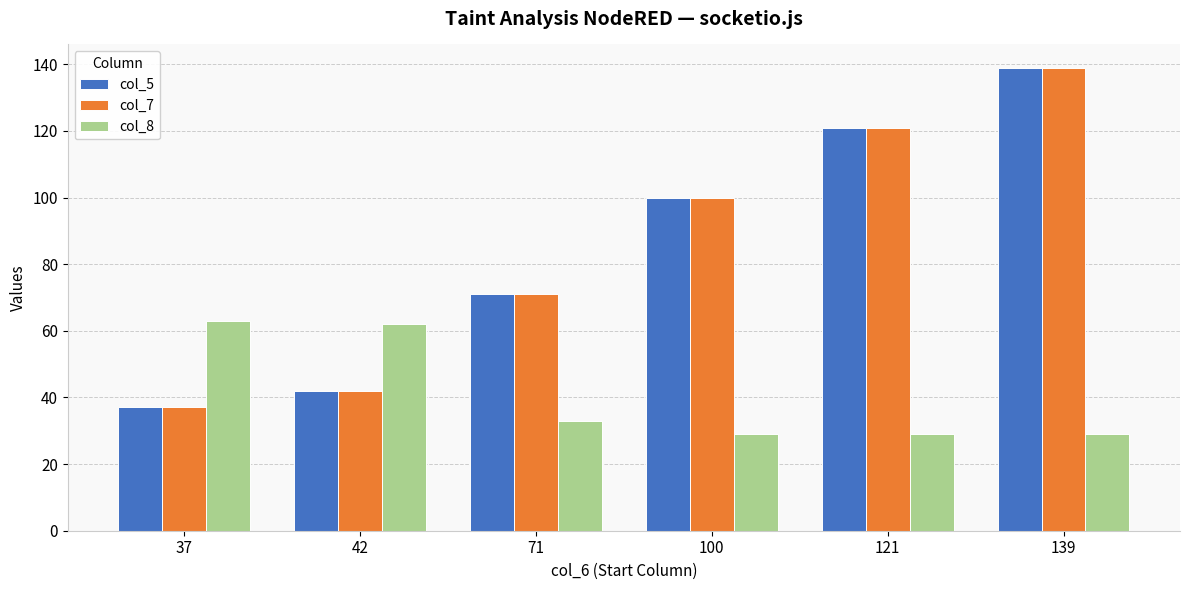

The value of col_8 at 71 is 33. True or false?

True